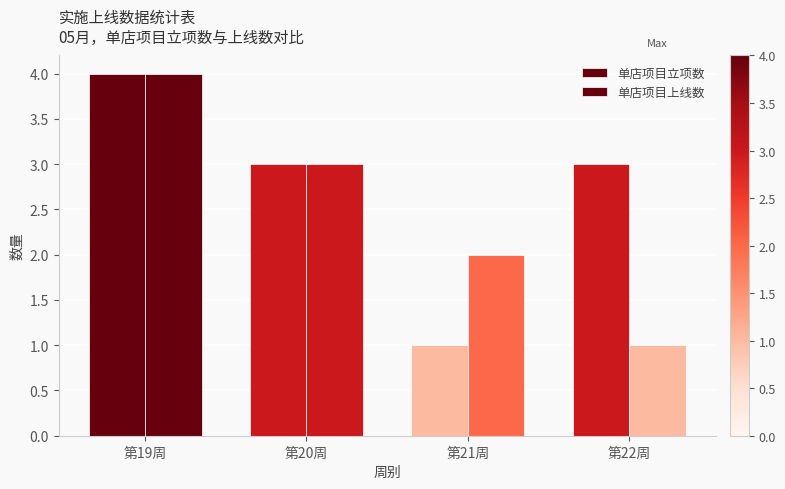

Is it true that 单店项目立项数 equals 1 at 第21周?

True